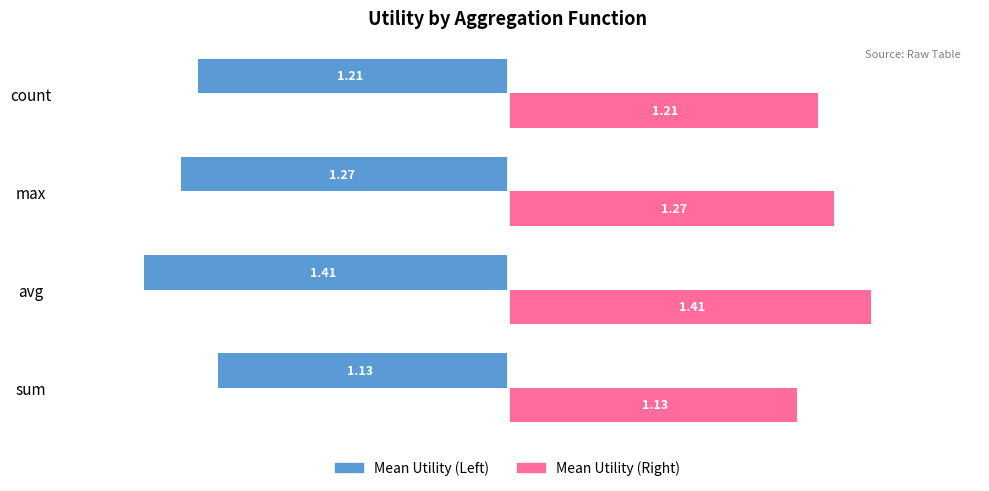

What is the difference between the highest and lowest values at sum?

2.3